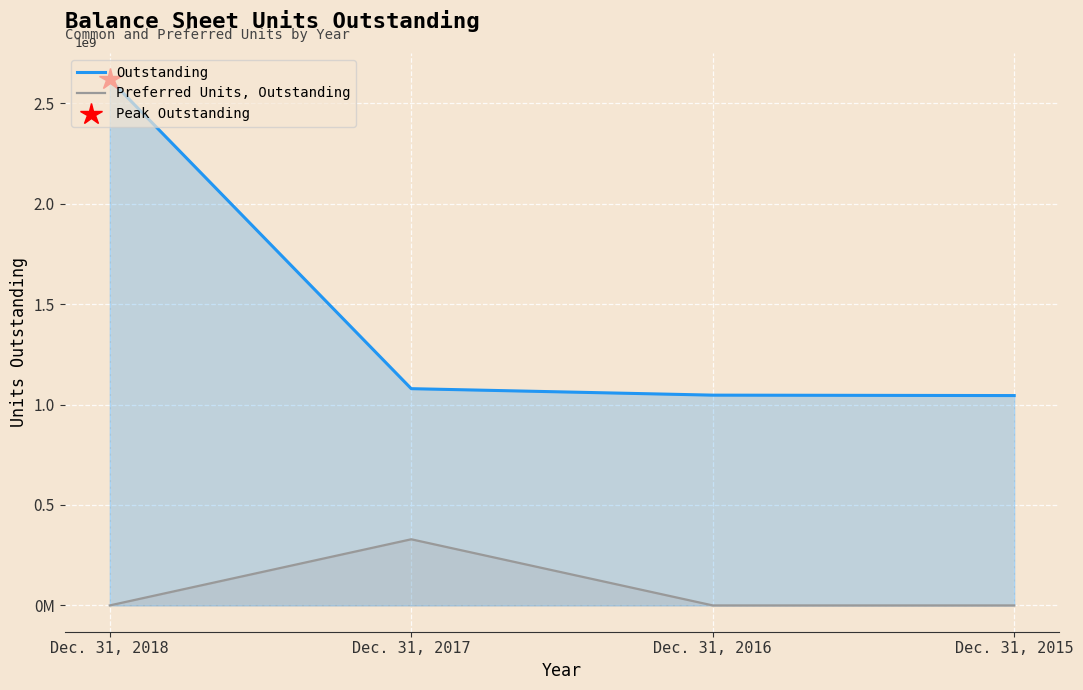

True or false: Preferred Units, Outstanding and Outstanding intersect in this chart.

False